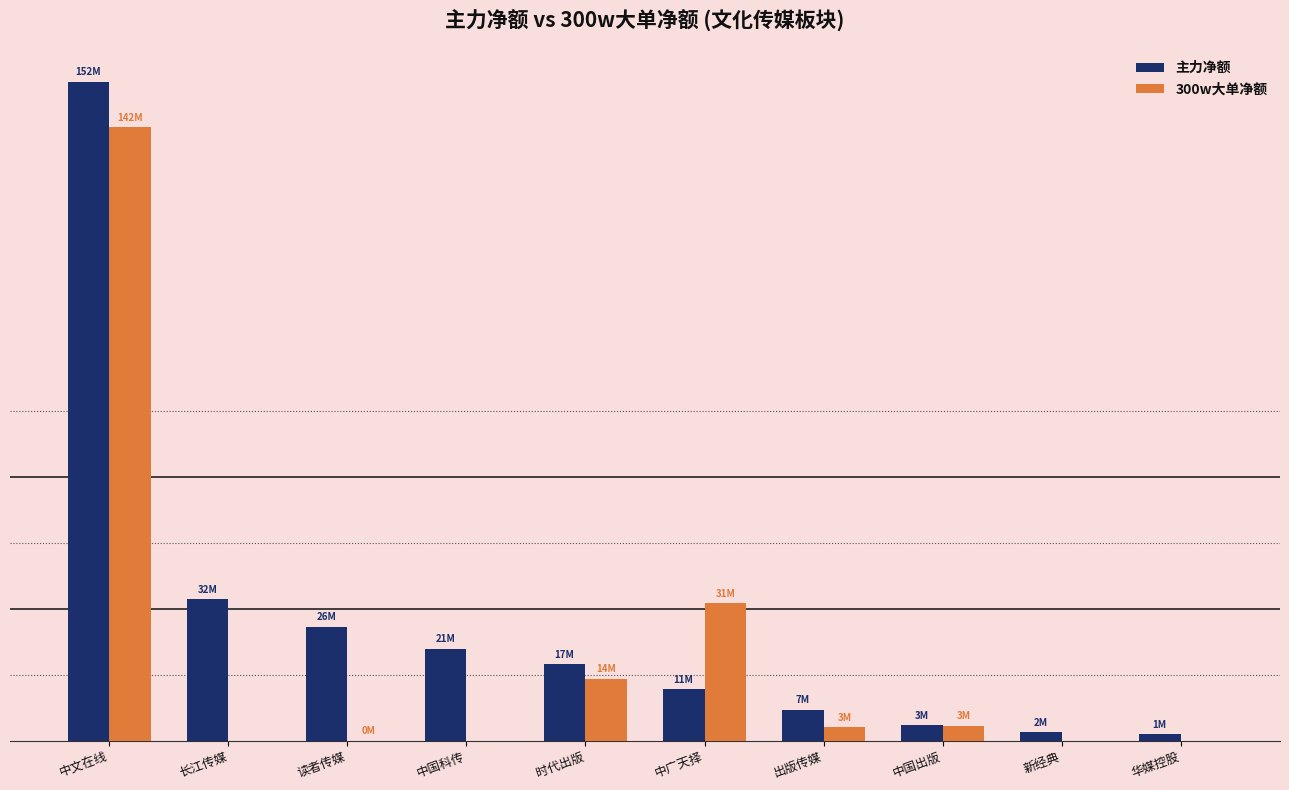

Rank the series by their average value, from highest to lowest.

主力净额, 300w大单净额